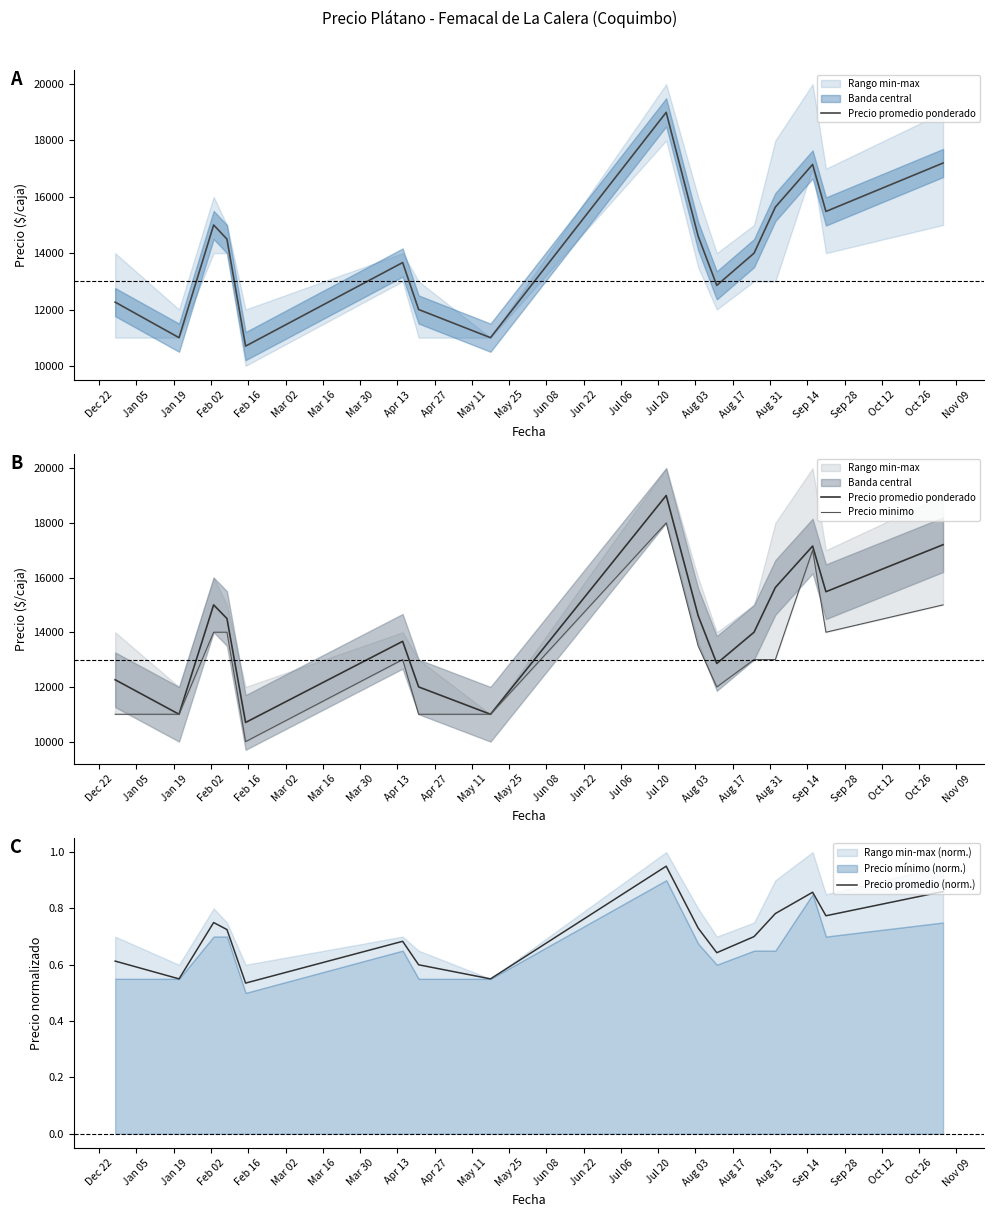

The Precio promedio ponderado series shows 2851.4 at May 11. True or false?

False